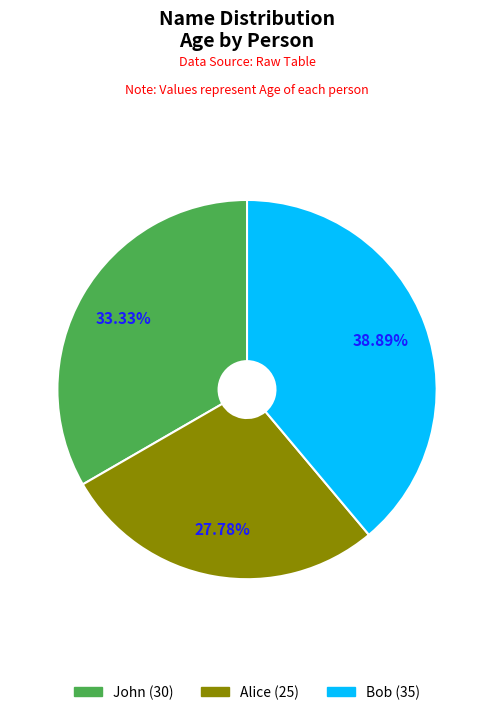

Is it true that John is 40% of the pie?

False